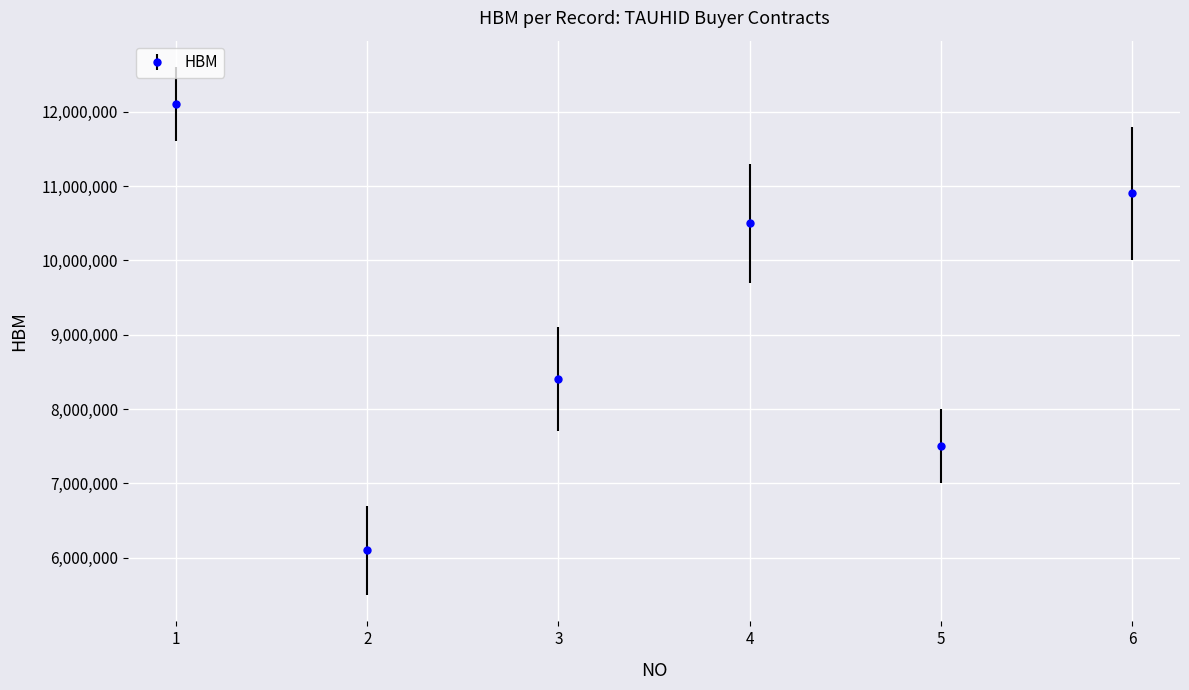

Where is the first local maximum?

4